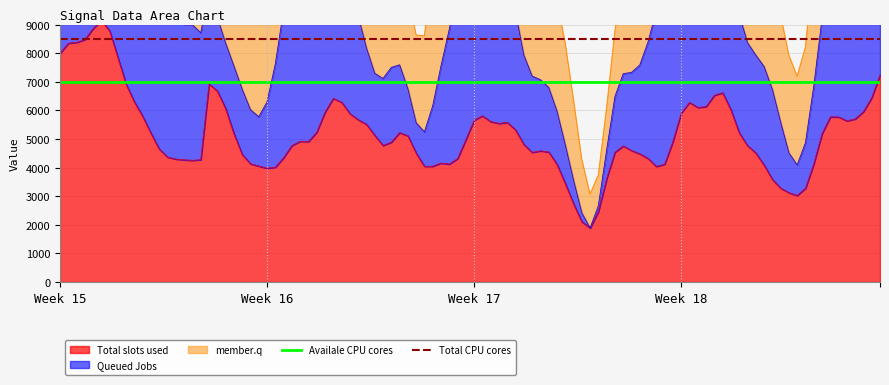

What is the sum of all Availale CPU cores values?

14000